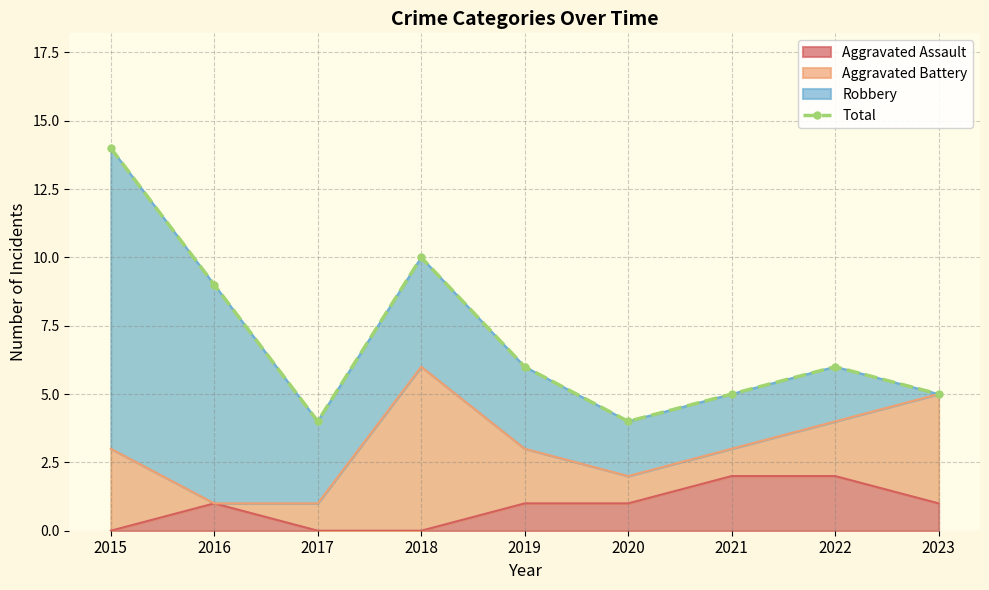

Reading right to left, what are all the values shown in this chart?

2023=5	2022=6	2021=5	2020=4	2019=6	2018=10	2017=4	2016=9	2015=14